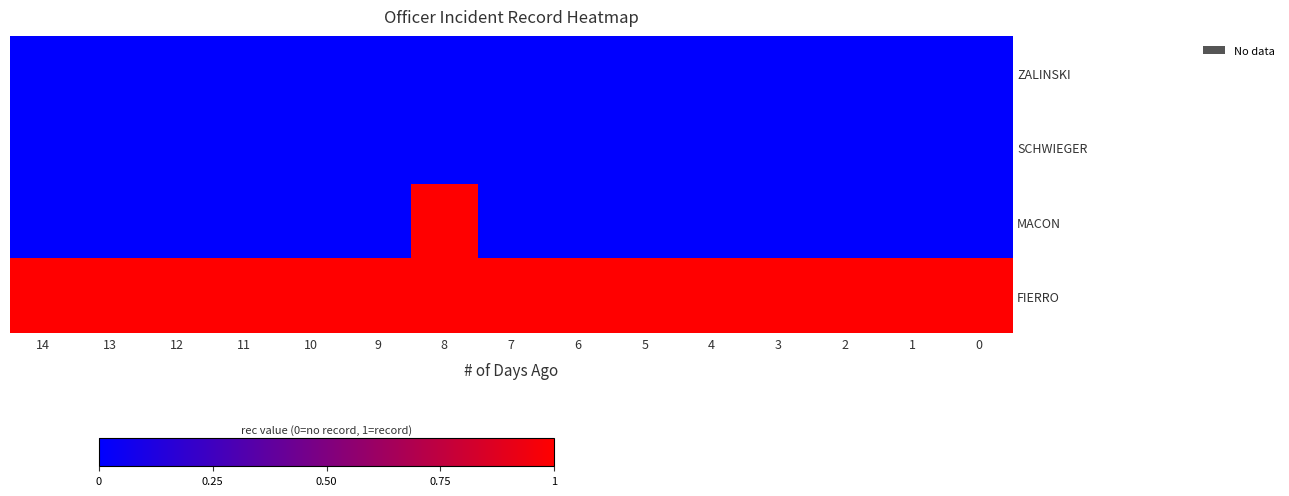

Reading left to right, what are all the values shown in this chart?

ZALINSKI: 14=0	13=0	12=0	11=0	10=0	9=0	8=0	7=0	6=0	5=0	4=0	3=0	2=0	1=0	0=0
SCHWIEGER: 14=0	13=0	12=0	11=0	10=0	9=0	8=0	7=0	6=0	5=0	4=0	3=0	2=0	1=0	0=0
MACON: 14=0	13=0	12=0	11=0	10=0	9=0	8=1	7=0	6=0	5=0	4=0	3=0	2=0	1=0	0=0
FIERRO: 14=1	13=1	12=1	11=1	10=1	9=1	8=1	7=1	6=1	5=1	4=1	3=1	2=1	1=1	0=1